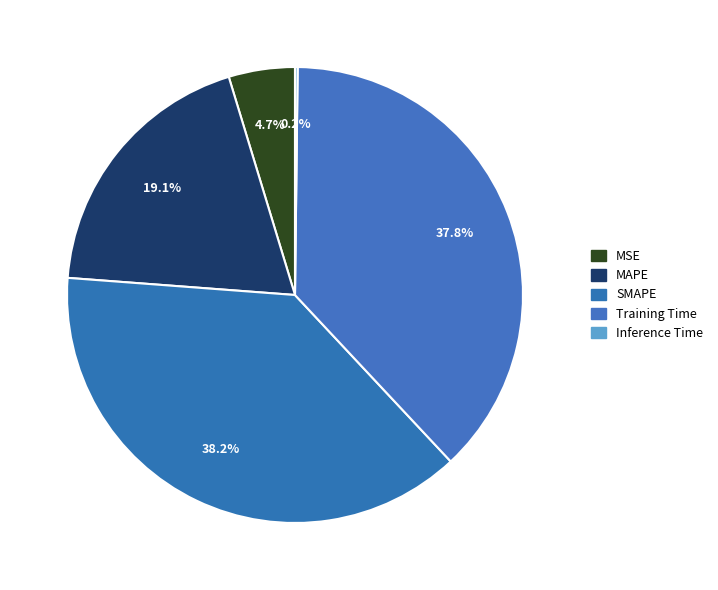

What portion of the pie excludes Training Time?

62.2%